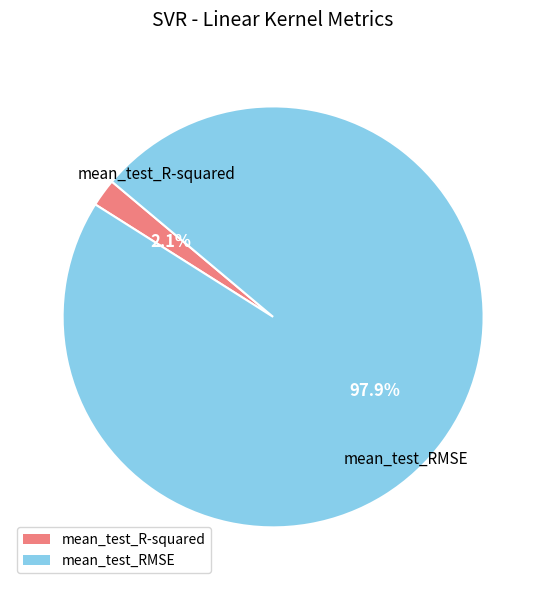

Rank the categories by value from lowest to highest.

mean_test_R-squared, mean_test_RMSE